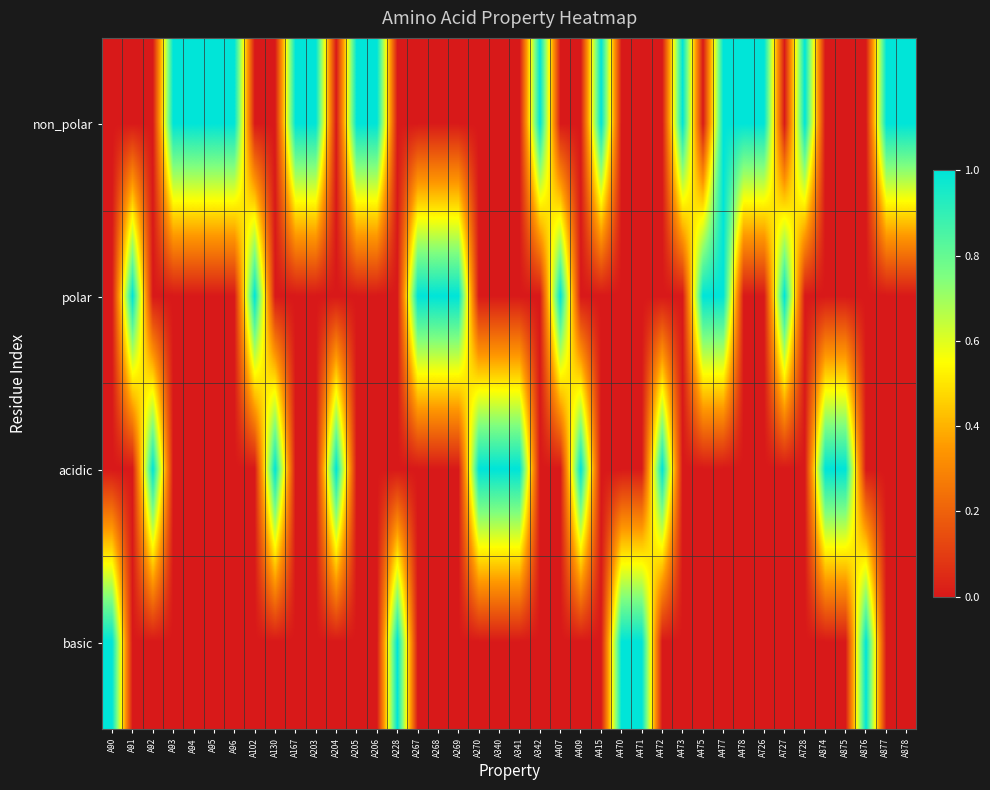

At how many categories does at least one series exceed 0?

40